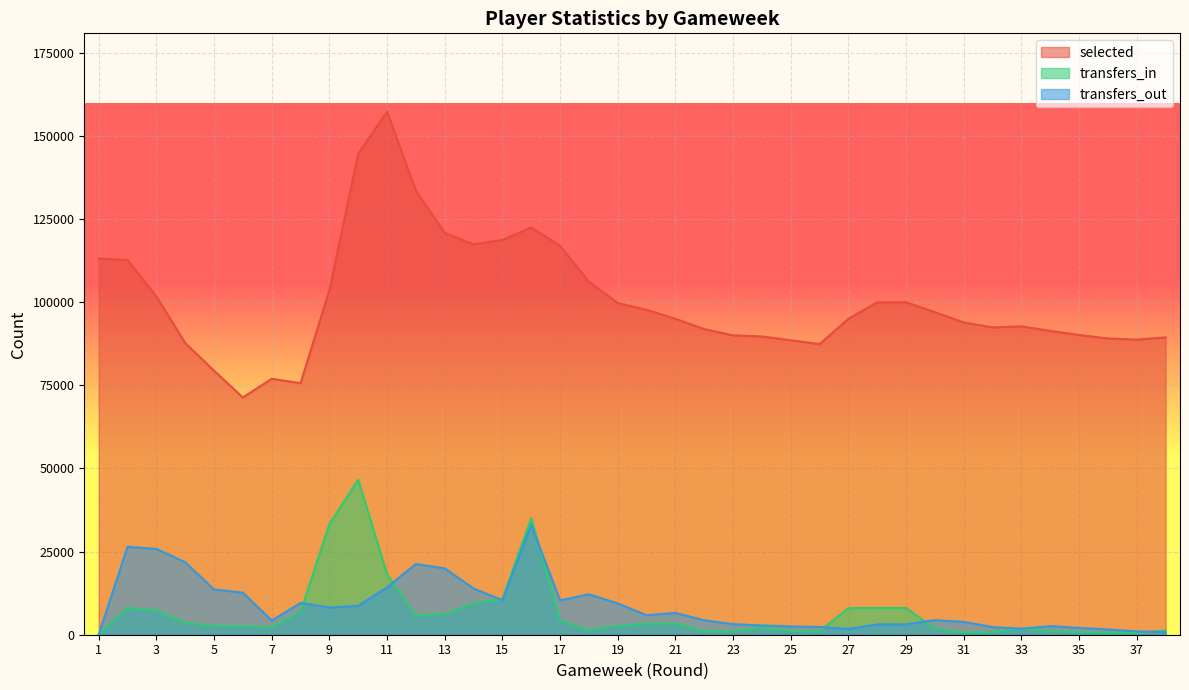

Reading right to left, extract all data points from this chart.

selected: 89418	88751	89107	90154	91388	92754	92417	93937	97022	99985	99985	94996	87414	88567	89700	90040	91924	95029	97710	99768	106178	116975	122491	118718	117405	120853	133556	157282	144680	103616	75653	76971	71351	79411	87746	101732	112697	113131
transfers_in: 1276	591	476	731	1152	1876	757	683	1821	8045	8045	7999	1015	1157	2208	1057	1014	3360	3303	2654	1328	4347	35088	10715	9404	6171	5800	18169	46626	33243	6887	2267	2615	2646	3572	7363	8046	0
transfers_out: 749	1017	1586	2061	2576	1808	2288	3864	4396	3106	3106	1722	2332	2490	2777	3176	4355	6573	5866	9406	12170	10319	33024	10380	13897	19950	21267	14245	8698	8177	9562	4255	12656	13610	21794	25801	26449	0